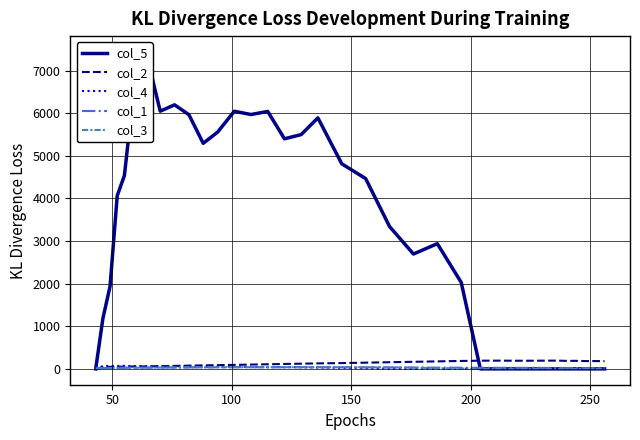

True or false: col_1 has more than 0 points higher than both neighbors.

False